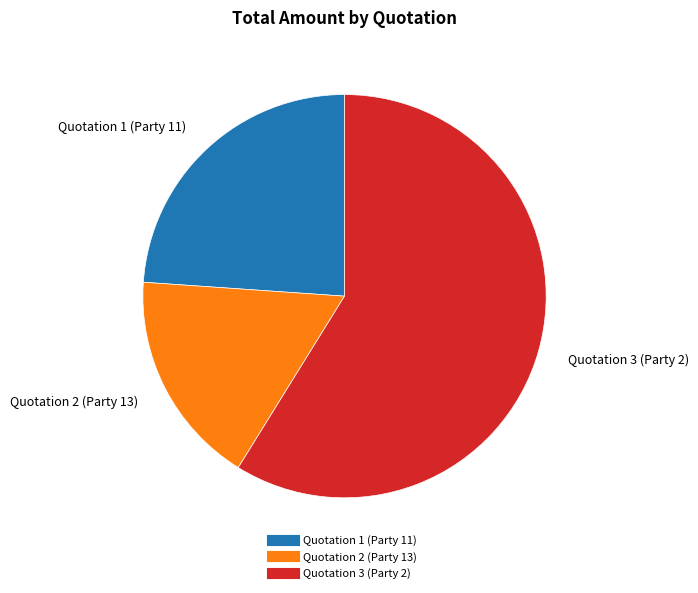

How many slices are in this pie chart?

3